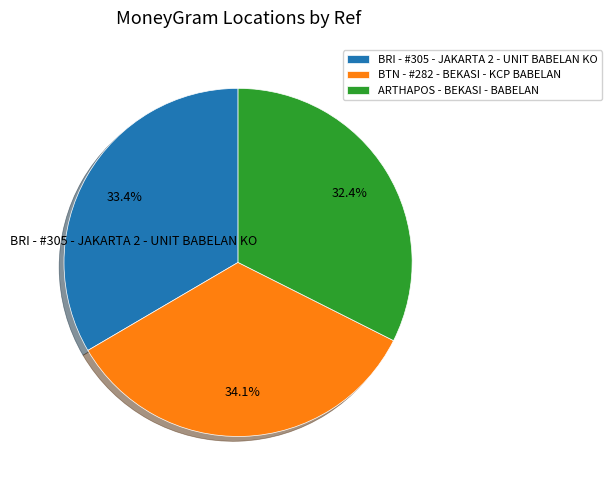

Combined, what portion of the pie is BTN - #282 - BEKASI - KCP BABELAN and BRI - #305 - JAKARTA 2 - UNIT BABELAN KO?

67.6%